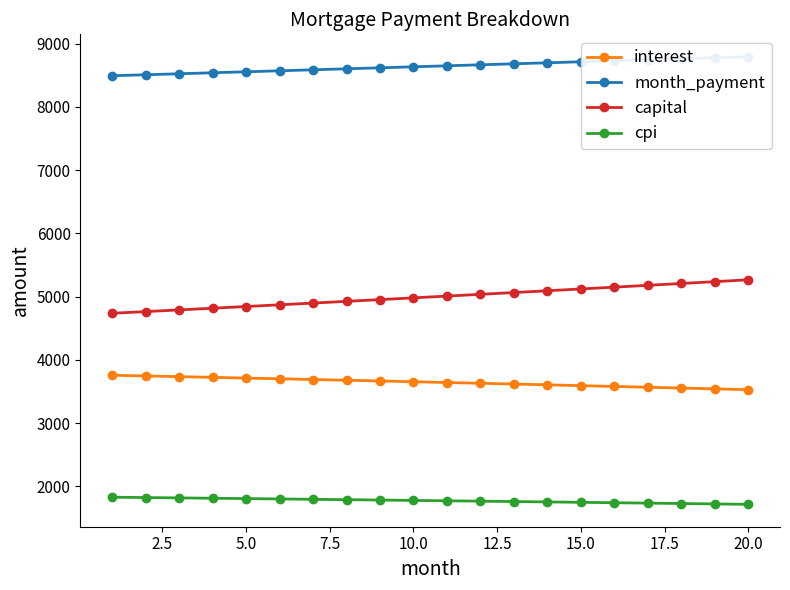

True or false: capital and cpi intersect in this chart.

False